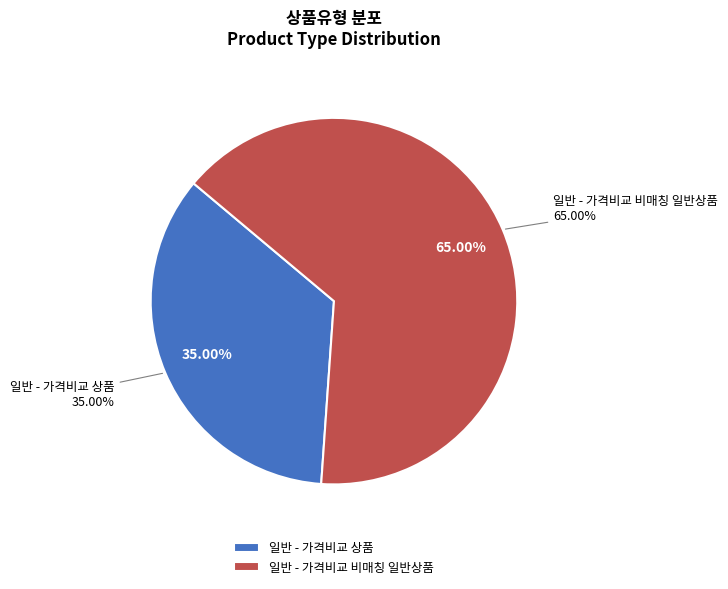

To the nearest percent, what portion does 일반 - 가격비교 비매칭 일반상품 represent?

65%